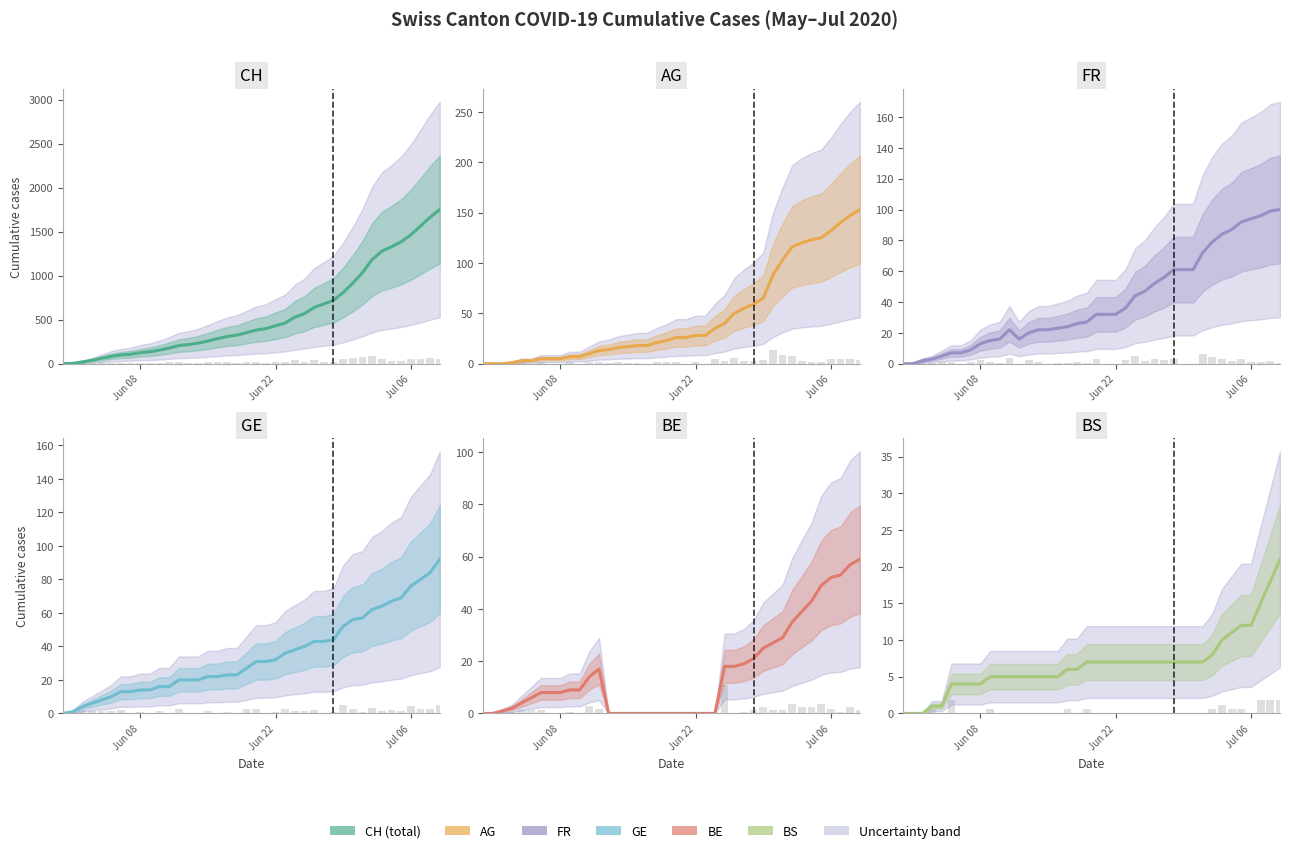

At Jun 08, list the series in order from smallest to largest.

BS, AG, BE, FR, GE, CH